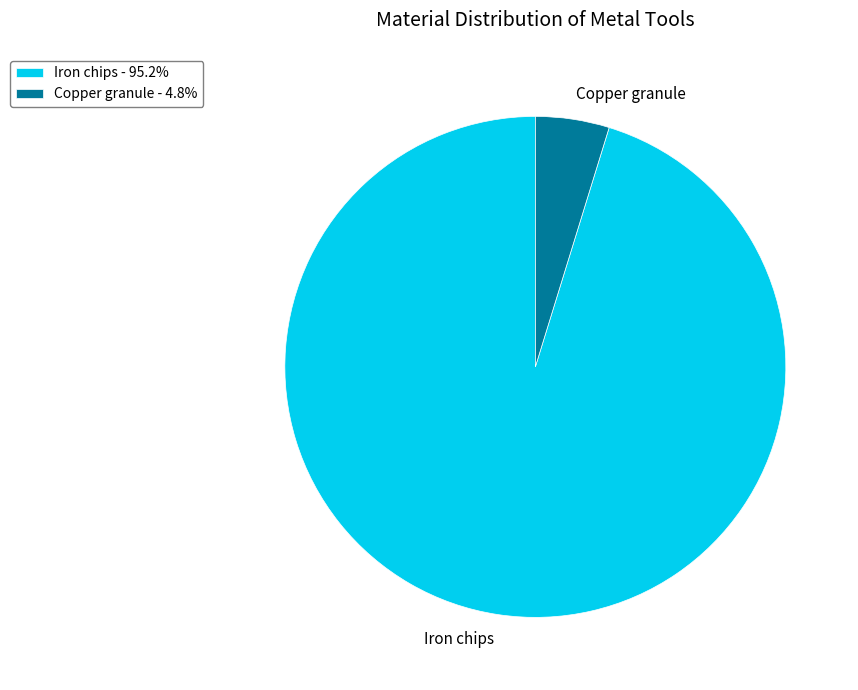

Does Iron chips account for over 50% of the chart?

Yes